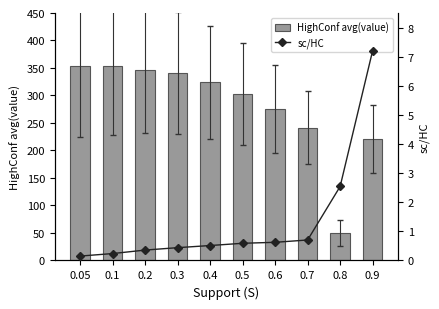

True or false: HighConf avg(value) has a value of 221.1 at 0.9.

True